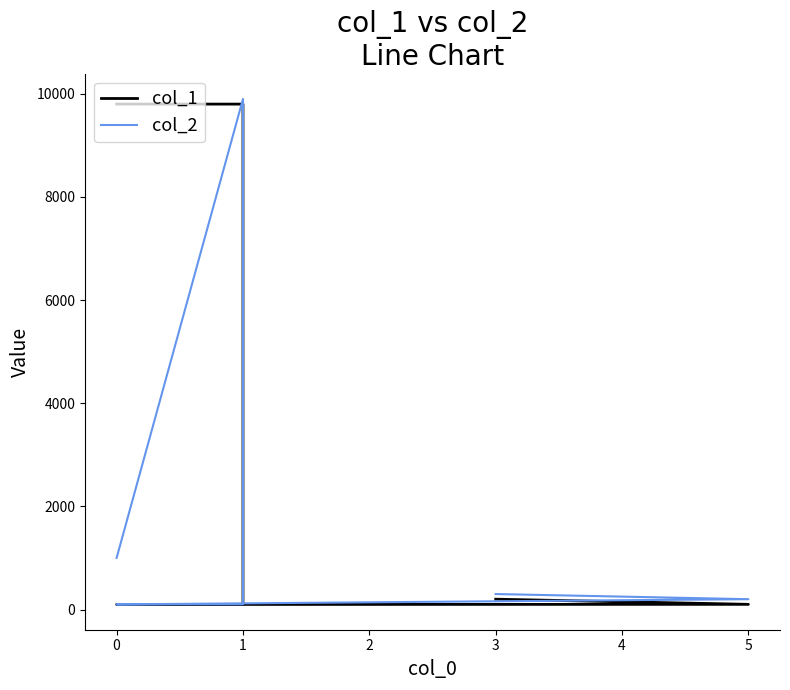

Rank the series by their maximum value, from lowest to highest.

col_1, col_2